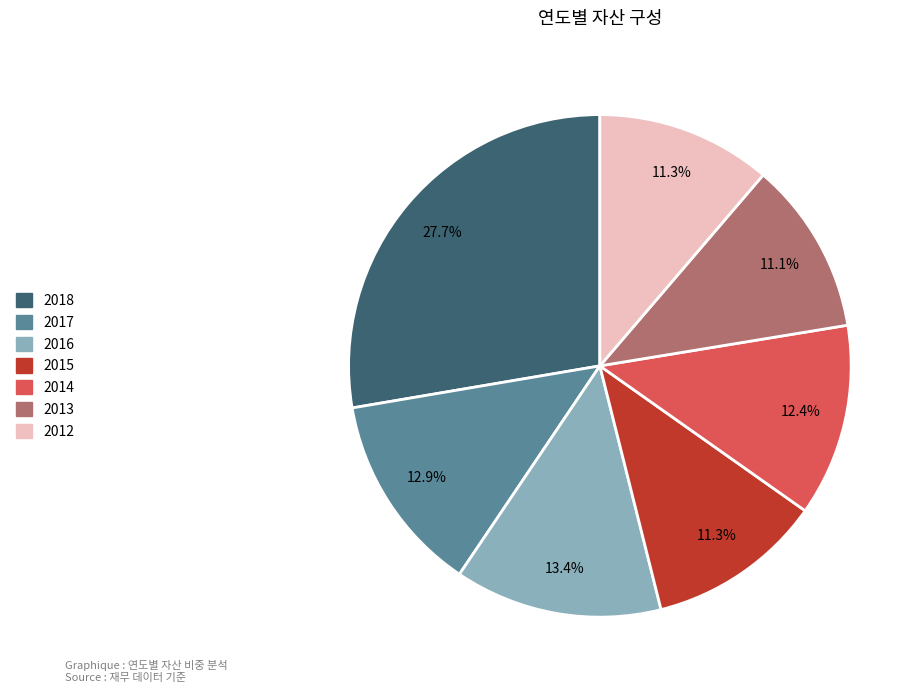

Which slice is the largest?

2018